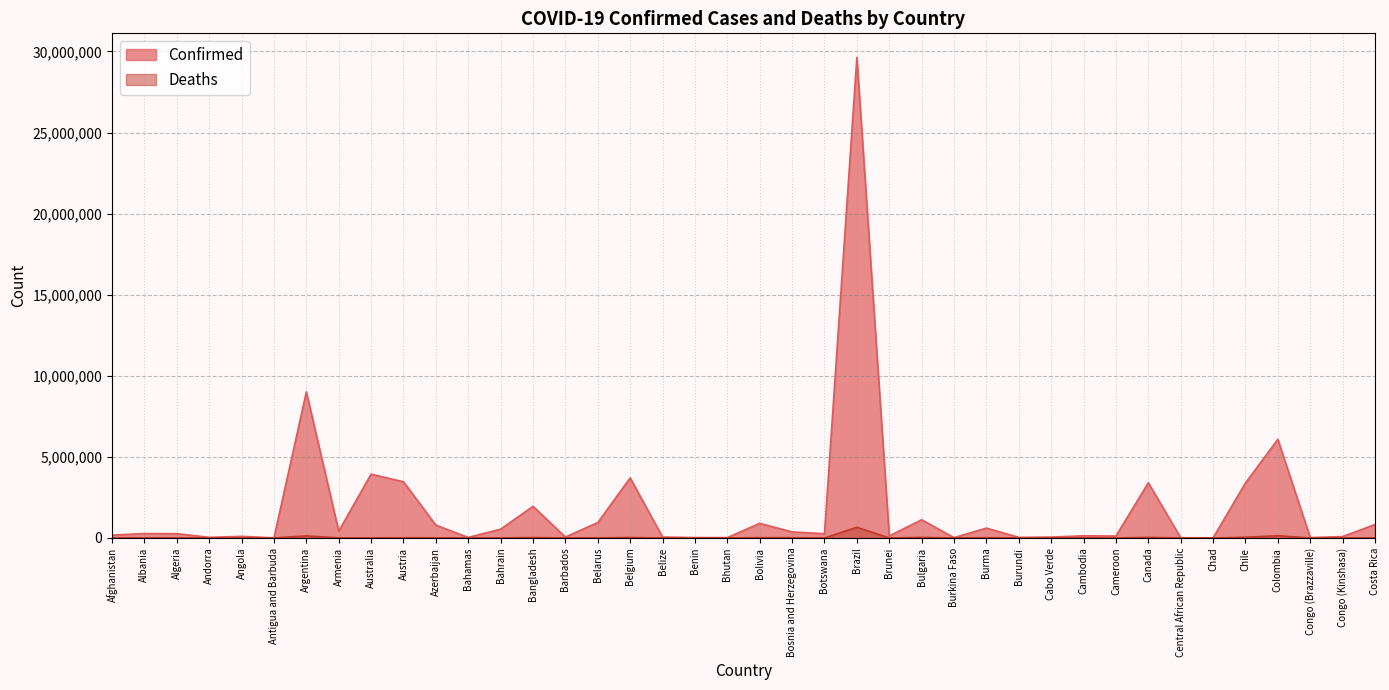

Reading right to left, extract all data points from this chart.

Confirmed: Costa Rica=829400	Congo (Kinshasa)=86461	Congo (Brazzaville)=24059	Colombia=6081131	Chile=3392978	Chad=7269	Central African Republic=14649	Canada=3404964	Cameroon=119544	Cambodia=134986	Cabo Verde=55925	Burundi=38308	Burma=608990	Burkina Faso=20813	Bulgaria=1124186	Brunei=124716	Brazil=29637814	Botswana=263950	Bosnia and Herzegovina=373985	Bolivia=899697	Bhutan=22004	Benin=26952	Belize=57143	Belgium=3707561	Belarus=951081	Barbados=57733	Bangladesh=1950609	Bahrain=544851	Bahamas=33221	Azerbaijan=791482	Austria=3466203	Australia=3933959	Armenia=422307	Argentina=9007753	Antigua and Barbuda=7473	Angola=99003	Andorra=39234	Algeria=265550	Albania=273088	Afghanistan=177093
Deaths: Costa Rica=8226	Congo (Kinshasa)=1335	Congo (Brazzaville)=383	Colombia=139452	Chile=44518	Chad=190	Central African Republic=113	Canada=37215	Cameroon=1927	Cambodia=3051	Cabo Verde=401	Burundi=38	Burma=19425	Burkina Faso=379	Bulgaria=36282	Brunei=189	Brazil=657495	Botswana=2619	Bosnia and Herzegovina=15664	Bolivia=21482	Bhutan=9	Benin=163	Belize=654	Belgium=30529	Belarus=6722	Barbados=329	Bangladesh=29117	Bahrain=1465	Bahamas=787	Azerbaijan=9656	Austria=15409	Australia=5736	Armenia=8595	Argentina=127494	Antigua and Barbuda=135	Angola=1900	Andorra=153	Algeria=6871	Albania=3487	Afghanistan=7654